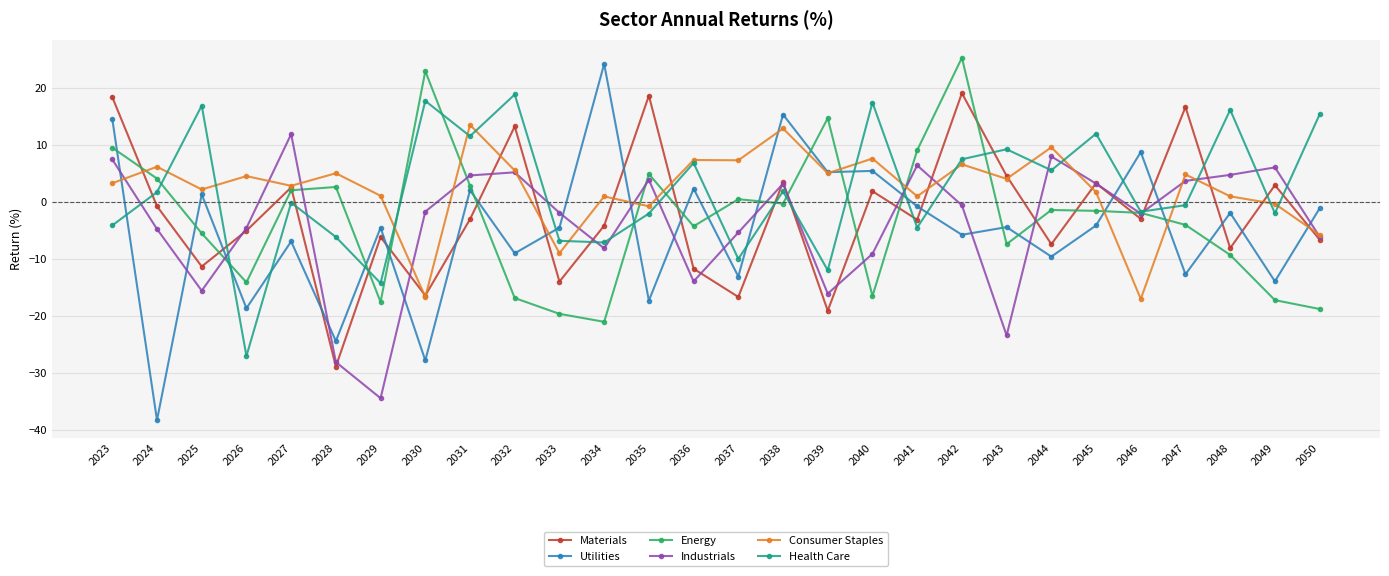

What is the approximate value of Energy at 2026?

-14.1